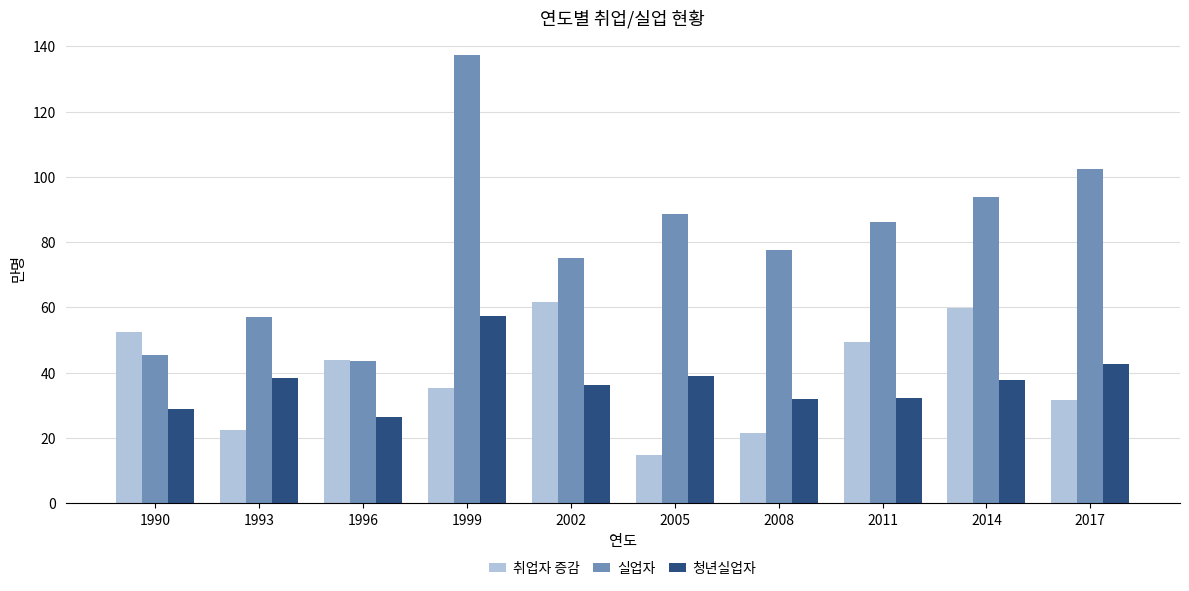

Is it true that 취업자 증감 equals 11.4 at 1993?

False